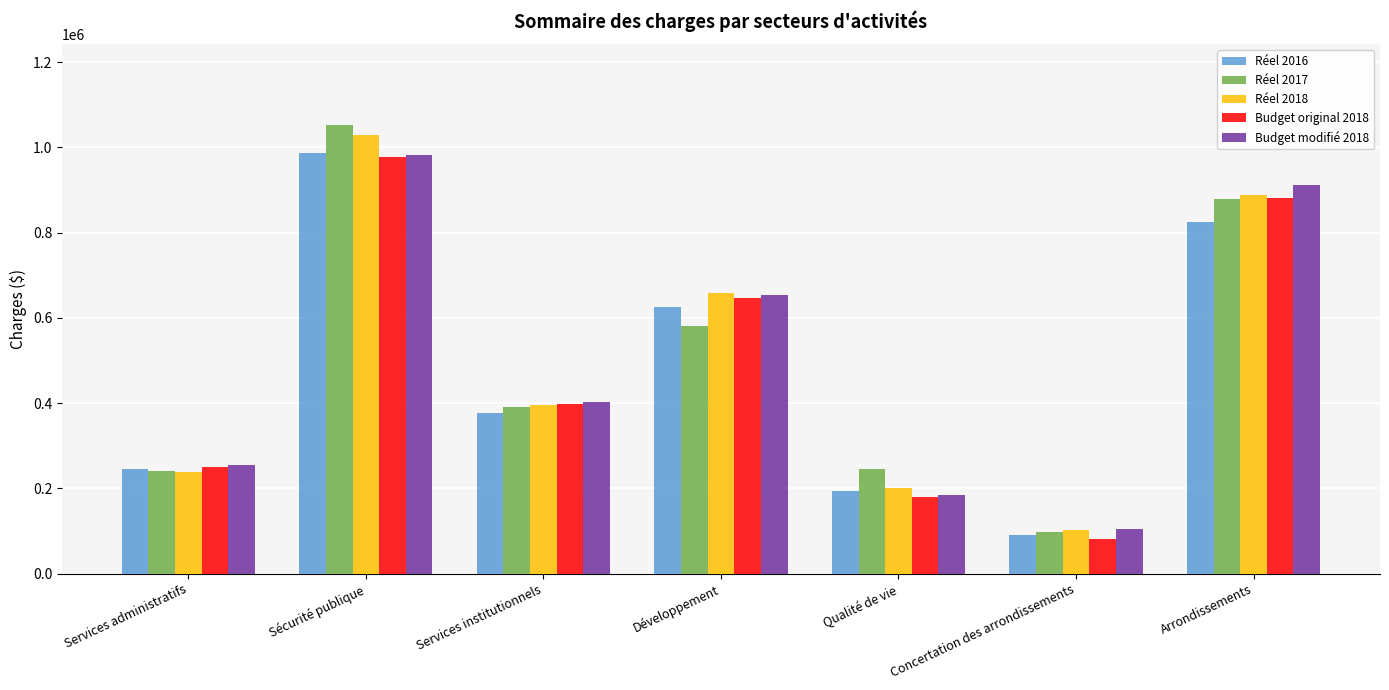

How many bars are there in each group?

5